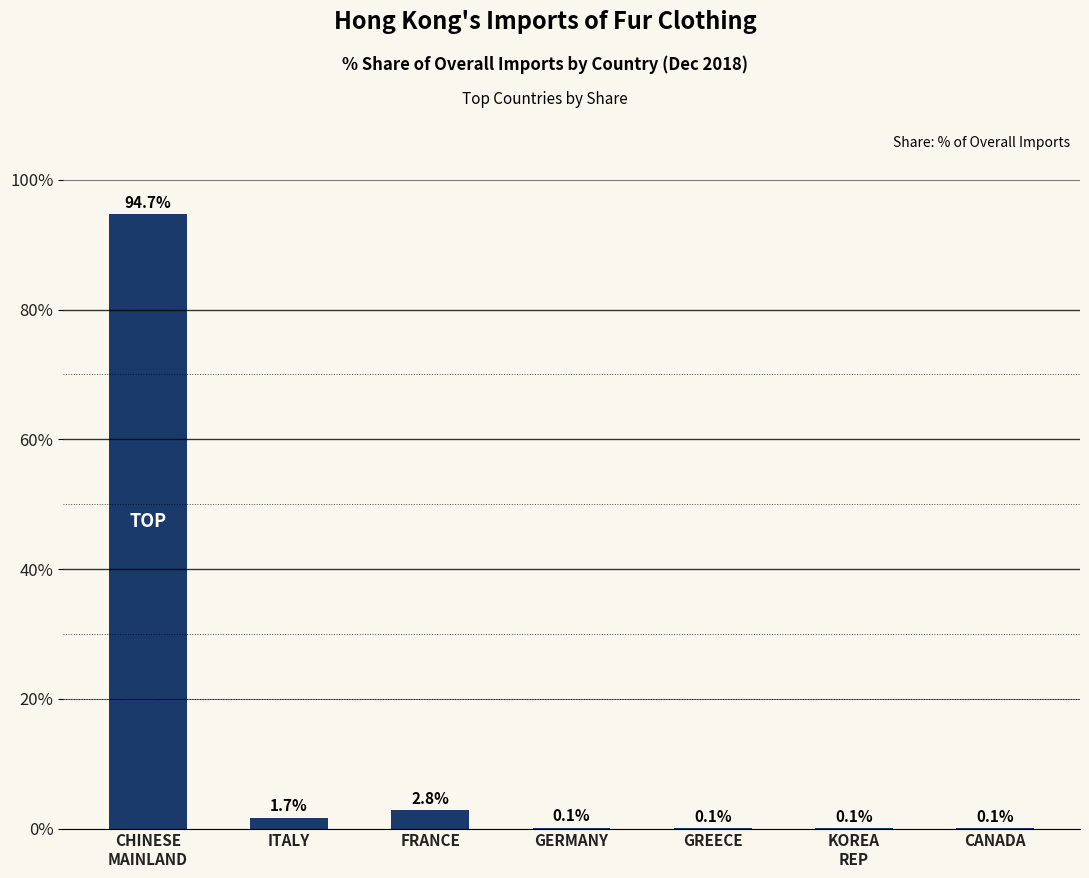

Which has a higher value, GERMANY or ITALY?

ITALY